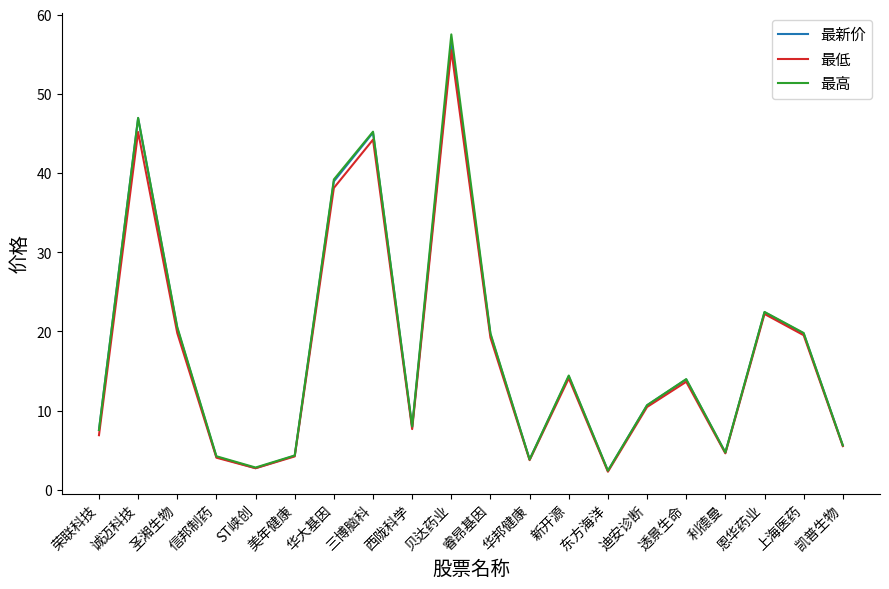

The value of 最低 at 利德曼 is 2.3. True or false?

False